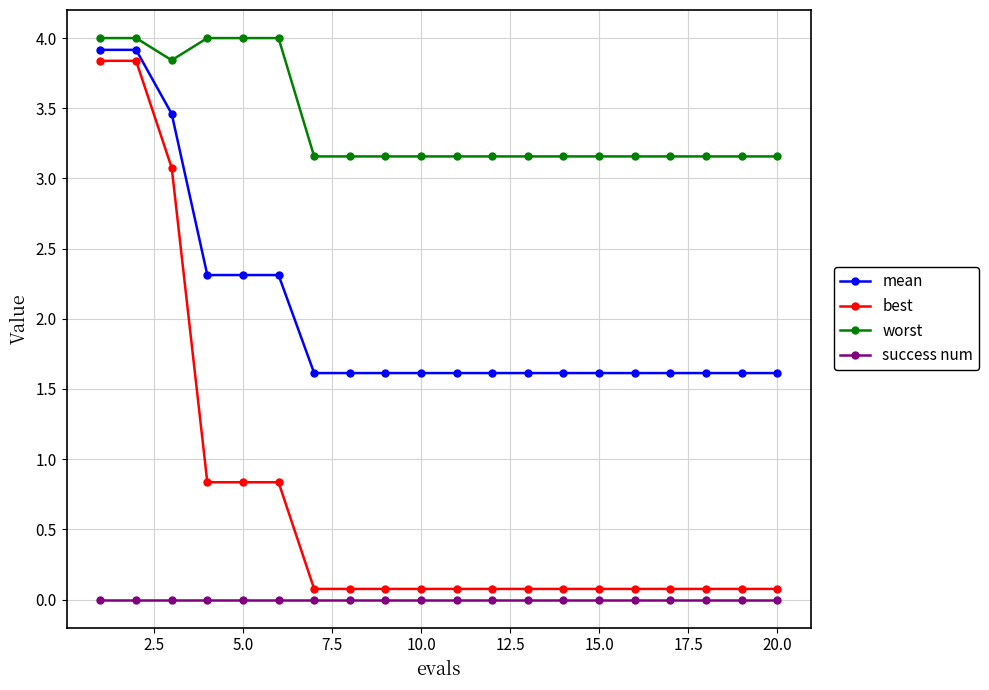

True or false: success num and mean cross at least once.

False